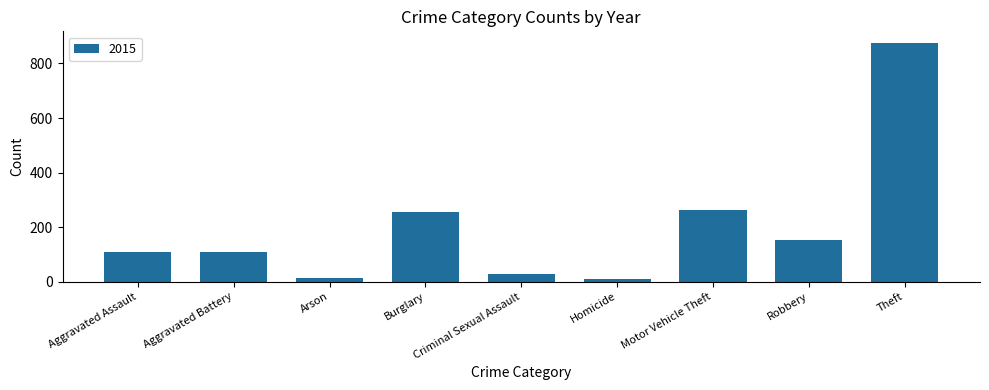

How many bars are there in total?

9